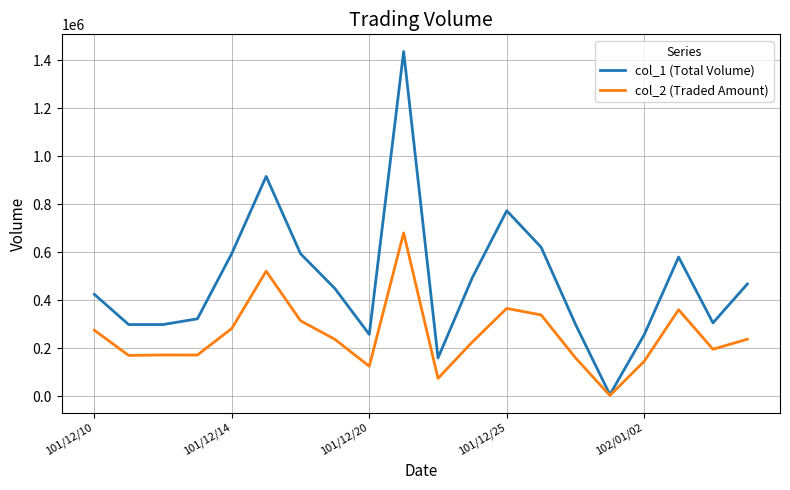

Which series has the largest range (max minus min)?

col_1 (Total Volume)